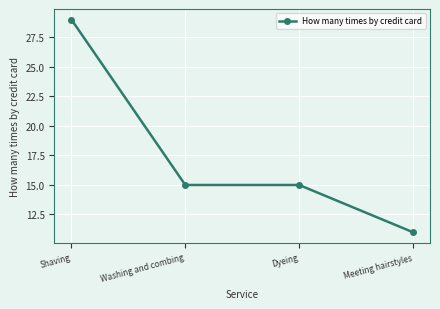

How many lines are shown in the chart?

1